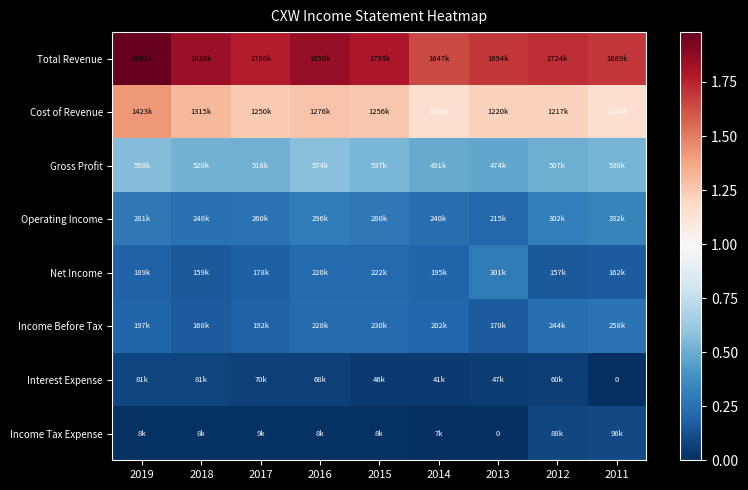

The value of Interest Expense at 2014 is 17241. True or false?

False